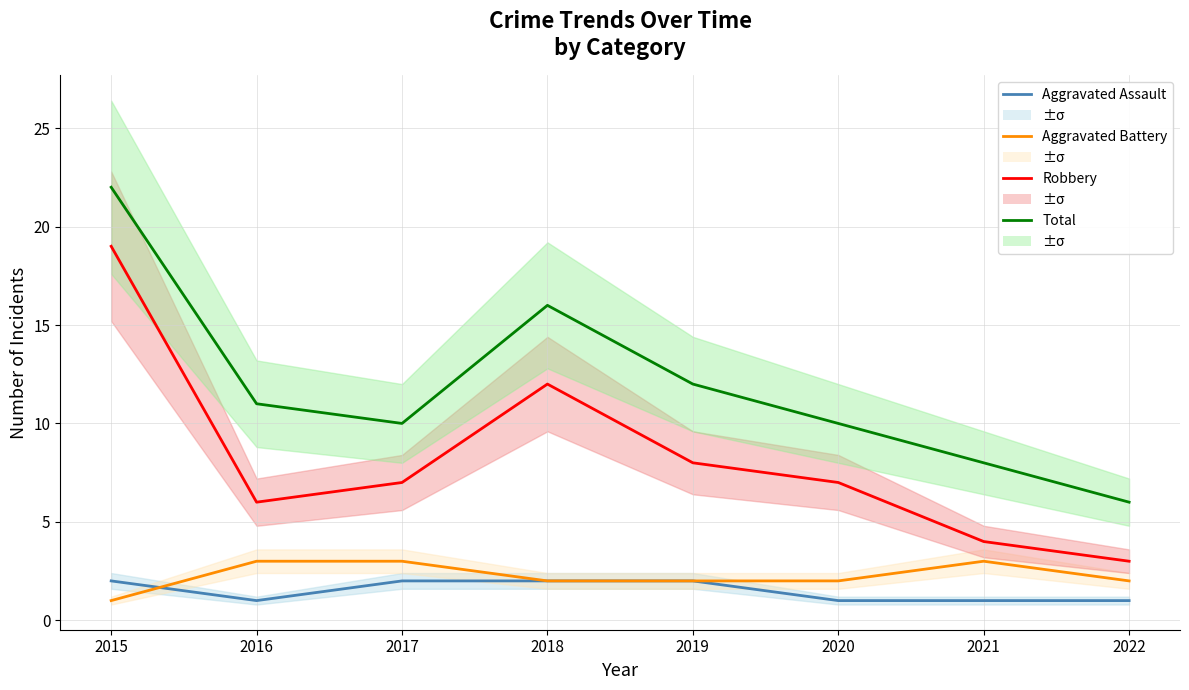

Which series has the widest spread of values?

Robbery